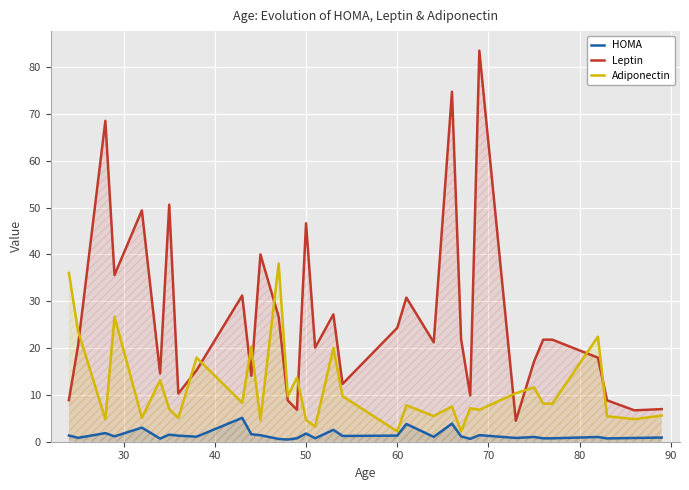

What is the minimum value shown in the chart?

0.5